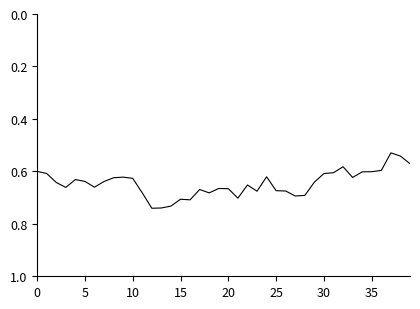

How many interior local valleys (lower than both neighbors) does the data have?

9